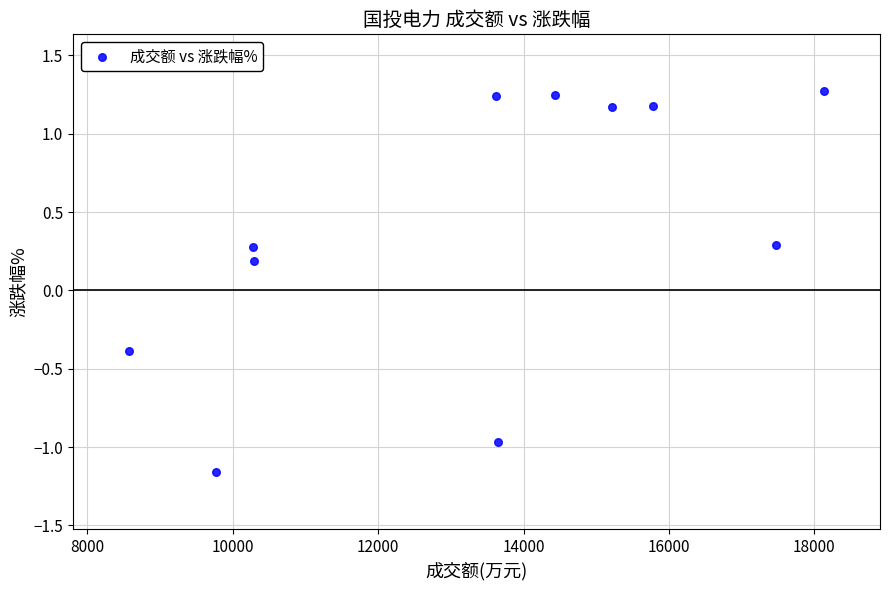

What is the average X value?

13380.8